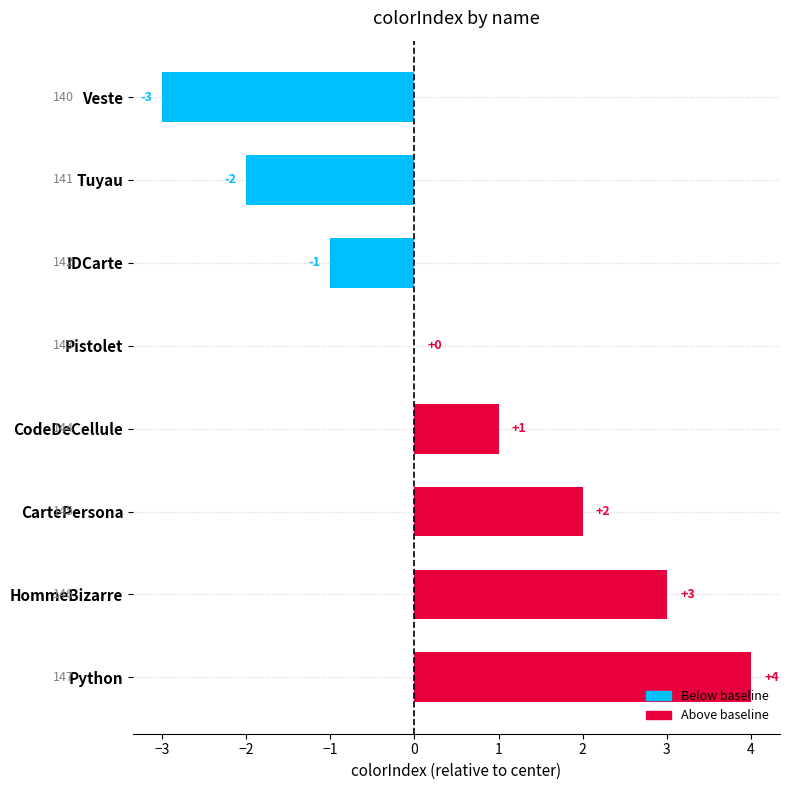

How many values are between -1 and 3?

5